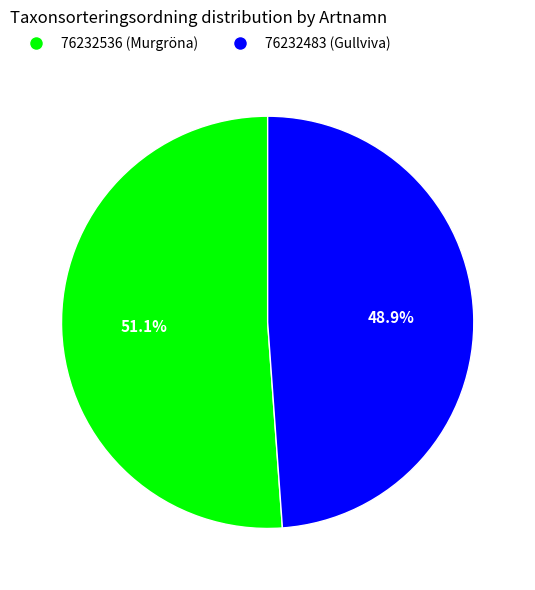

Is it true that 76232536 (Murgröna) is 40% of the pie?

False